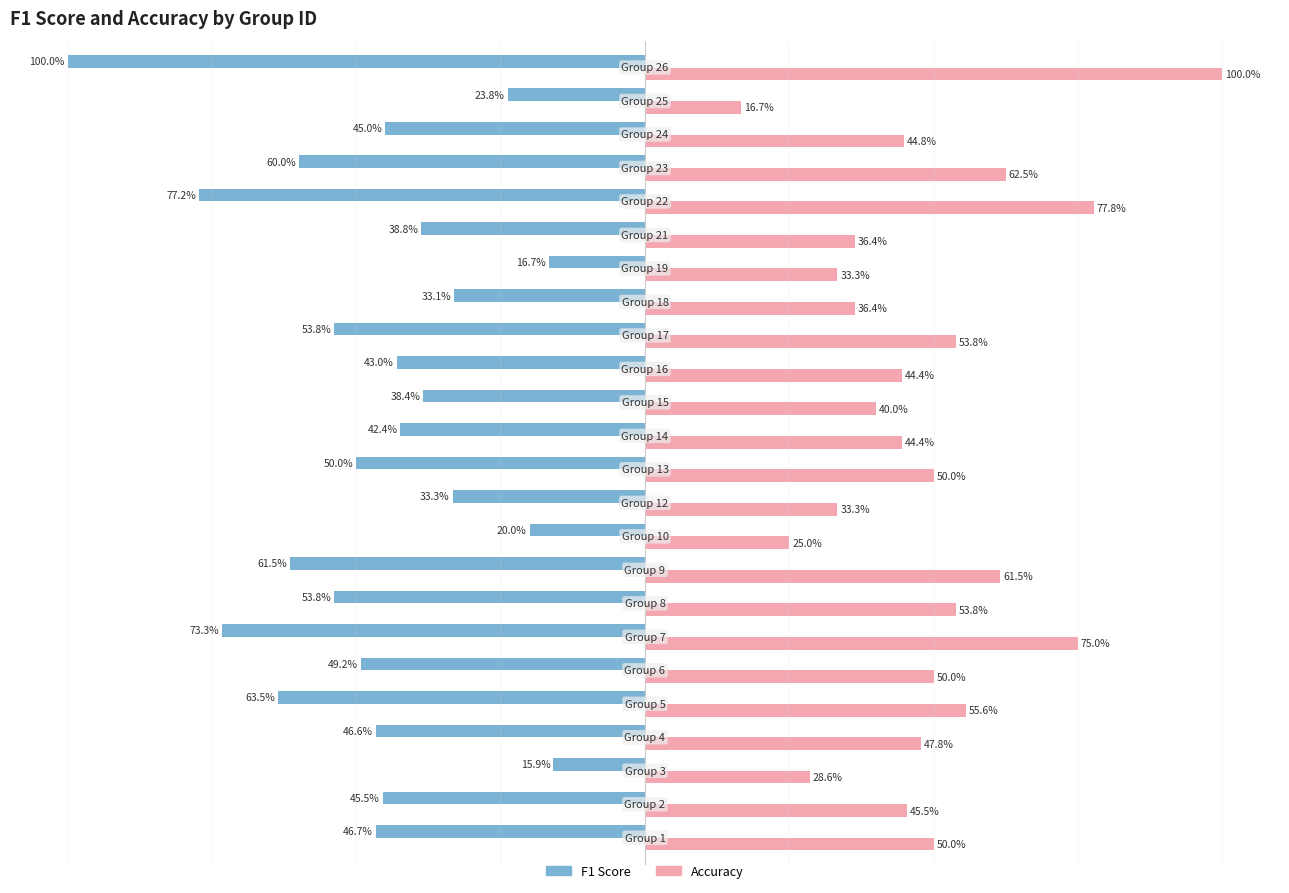

What is the lowest value of the accuracy series?

0.2